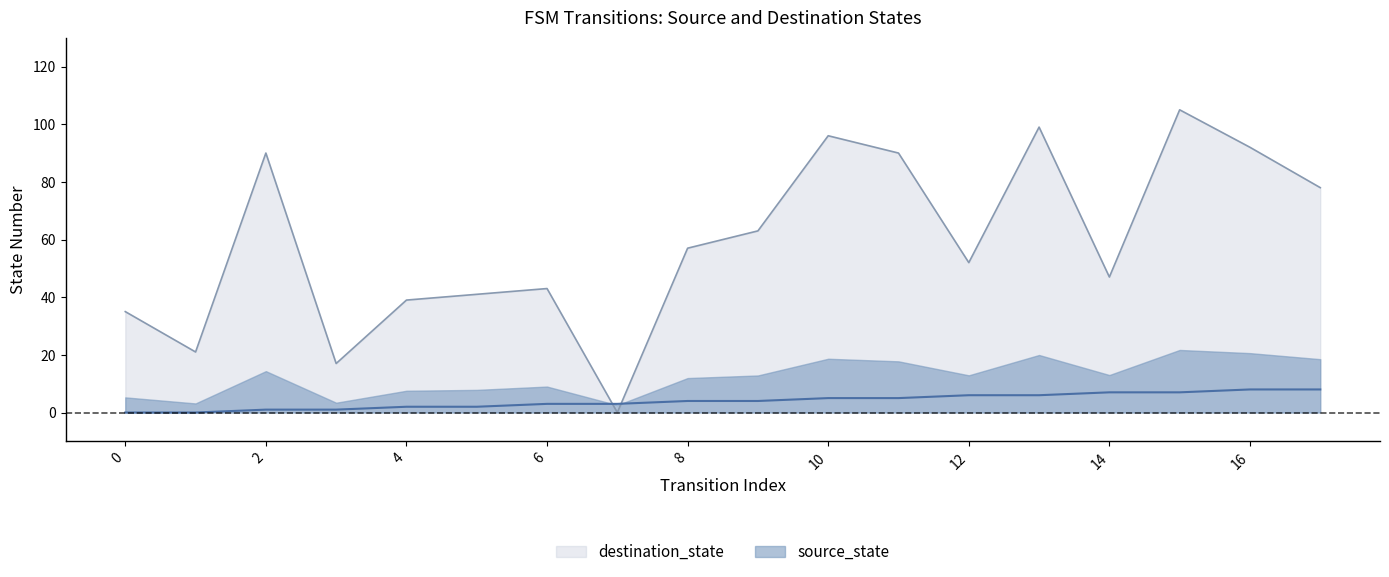

List the series in order of their overall mean, lowest first.

source_state, destination_state